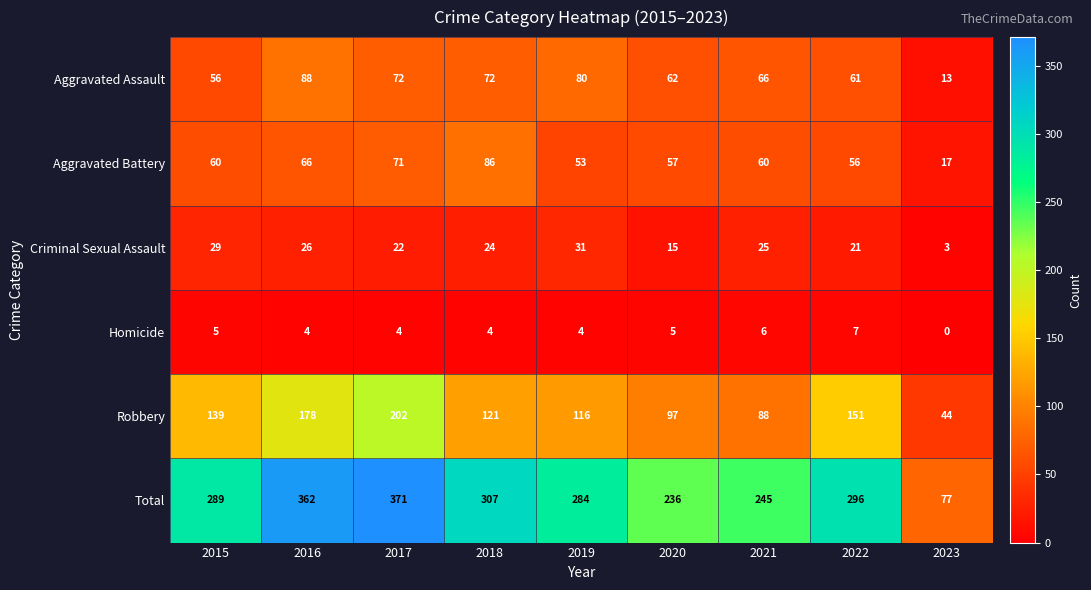

At 2021, list the series in order from largest to smallest.

Total, Robbery, Aggravated Assault, Aggravated Battery, Criminal Sexual Assault, Homicide